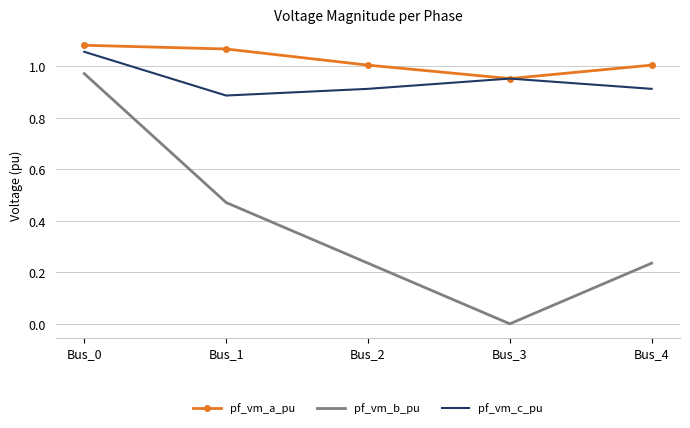

At which category does pf_vm_b_pu reach its first local valley?

Bus_3